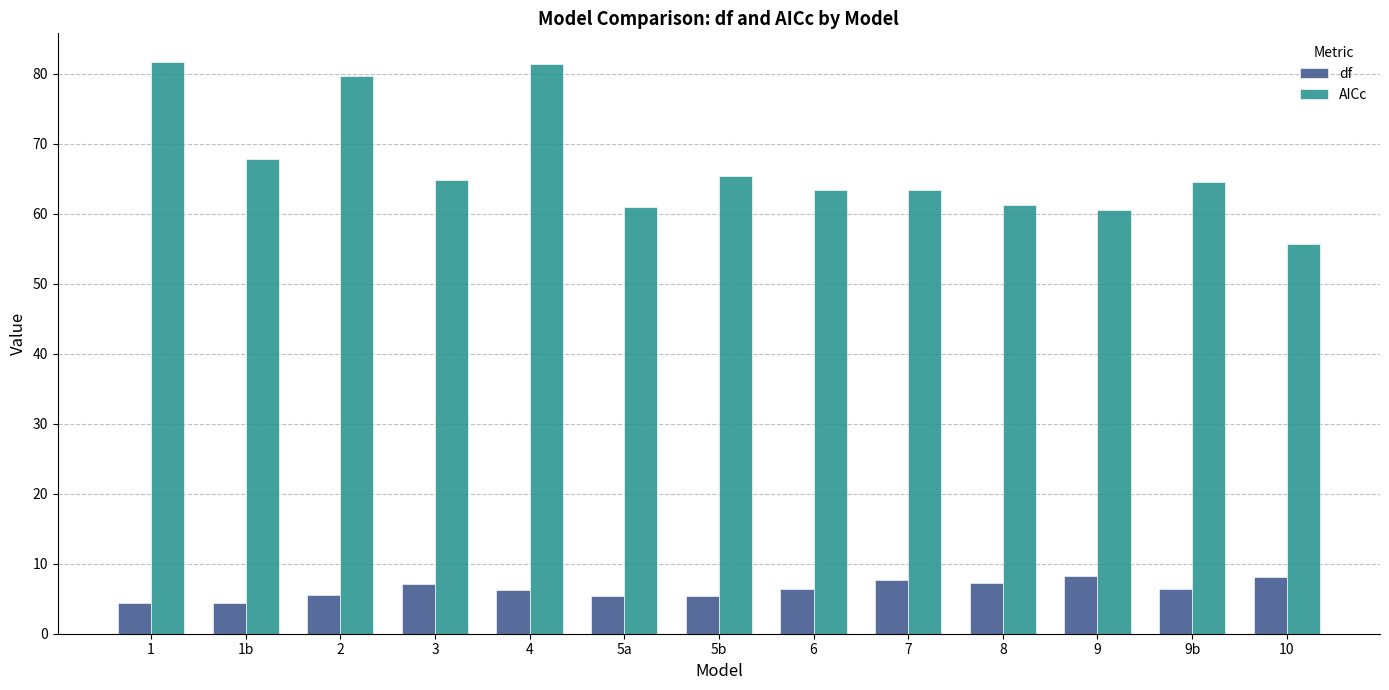

How many categories are shown in the chart?

13